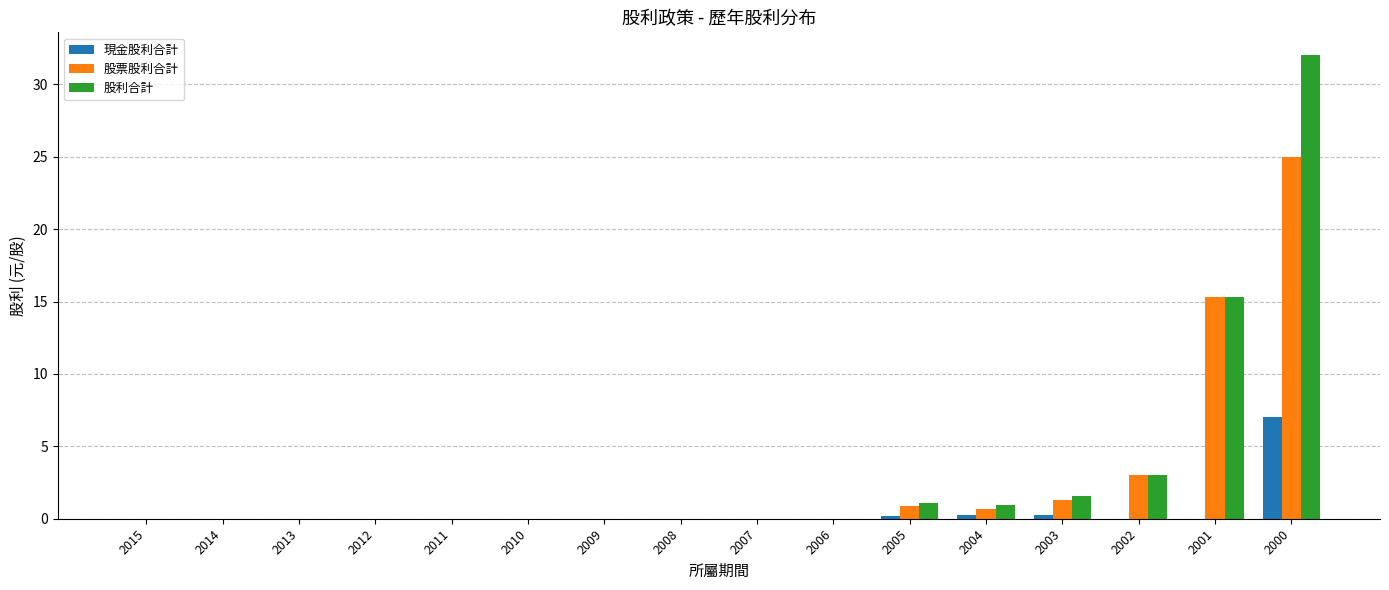

At which label is 股票股利合計 closest to 12?

2001